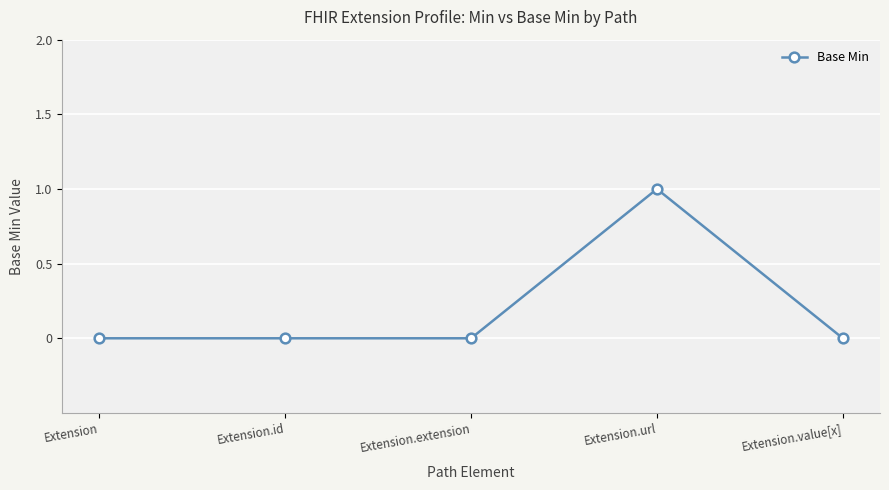

What is the sum of all values?

1